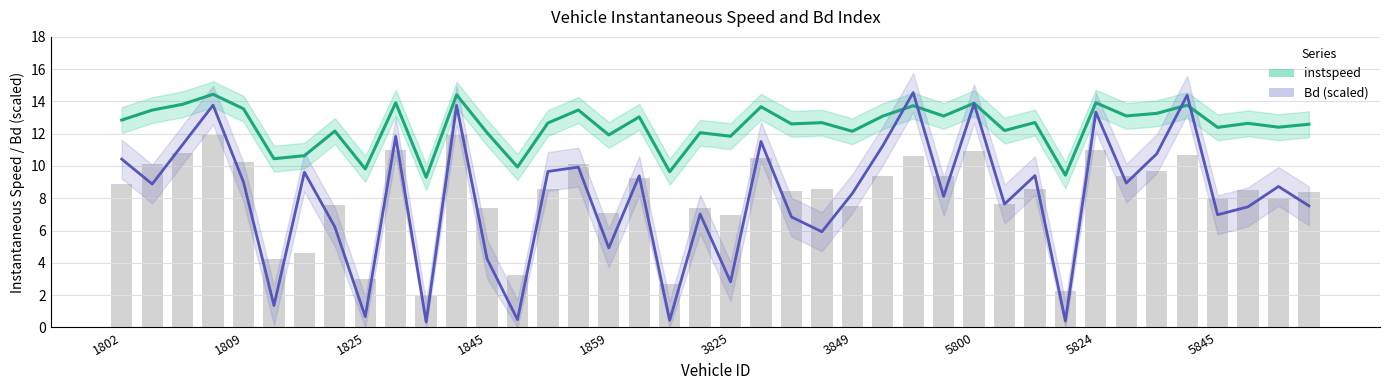

The value of Bd (scaled) at 13 is 0.3. True or false?

False